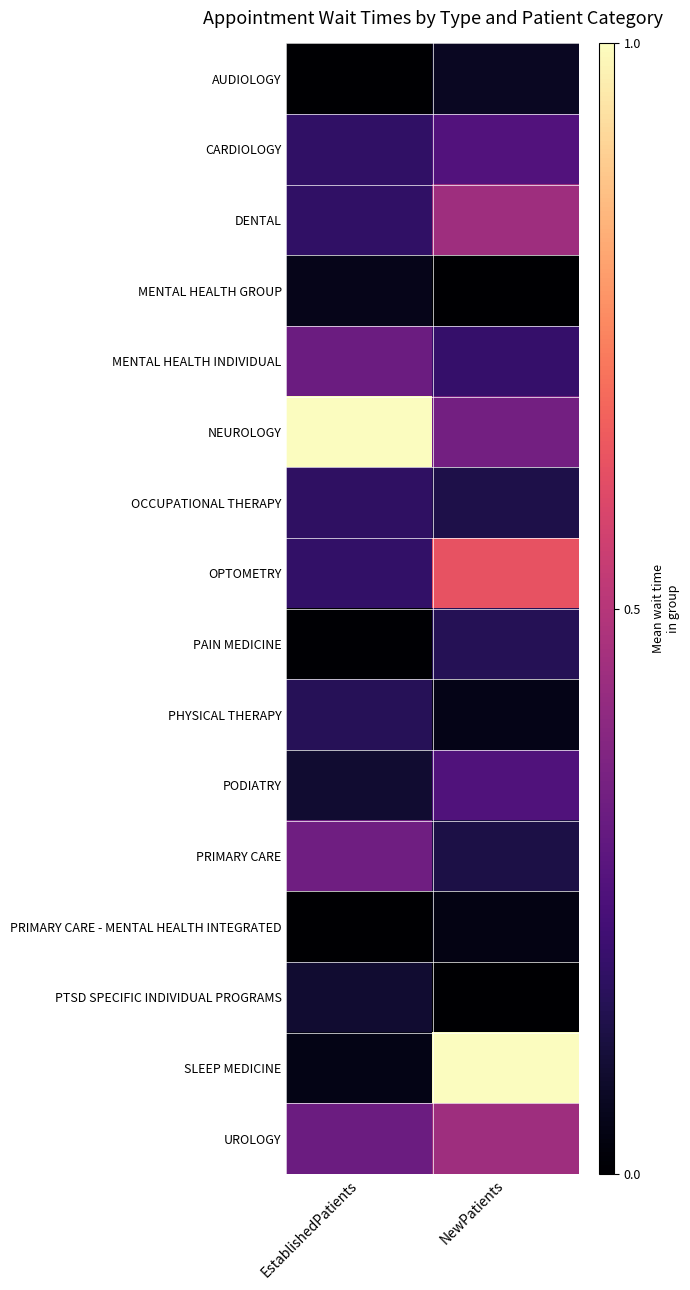

What is the total value across all series at NewPatients?

4.1